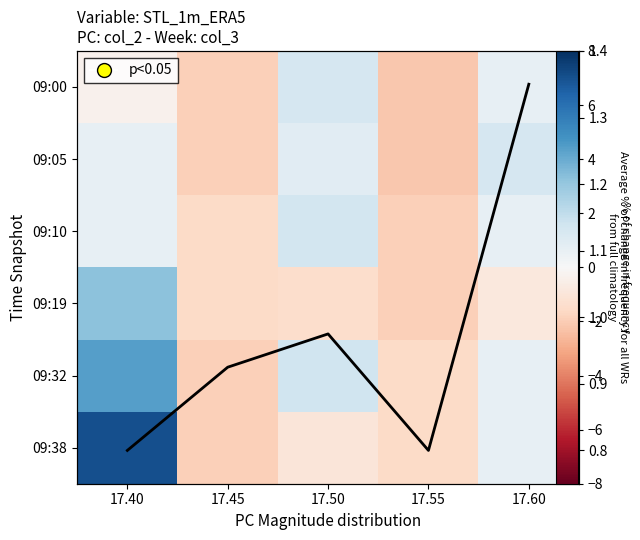

What is the approximate value of 09:00 at 17.40?

-0.4